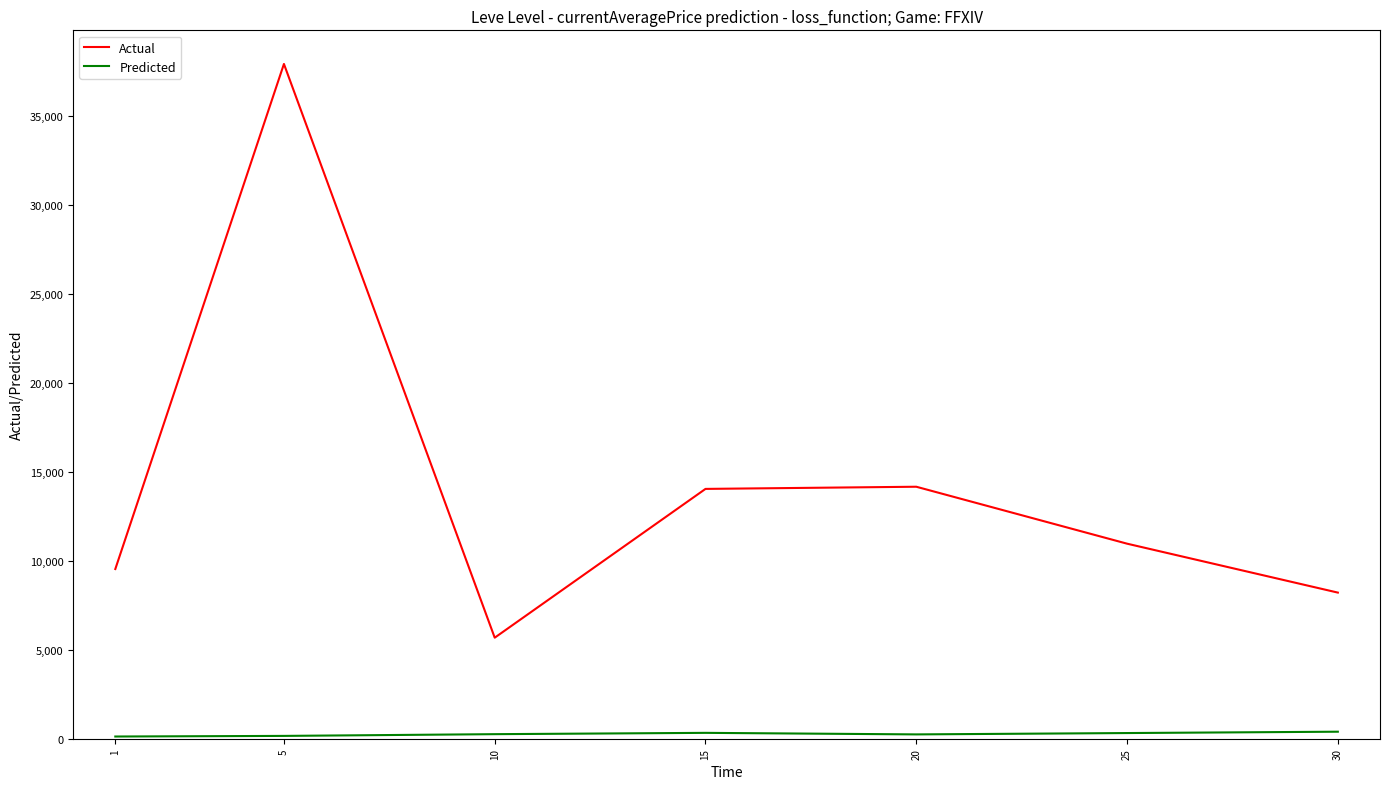

Which series has the widest spread of values?

Actual